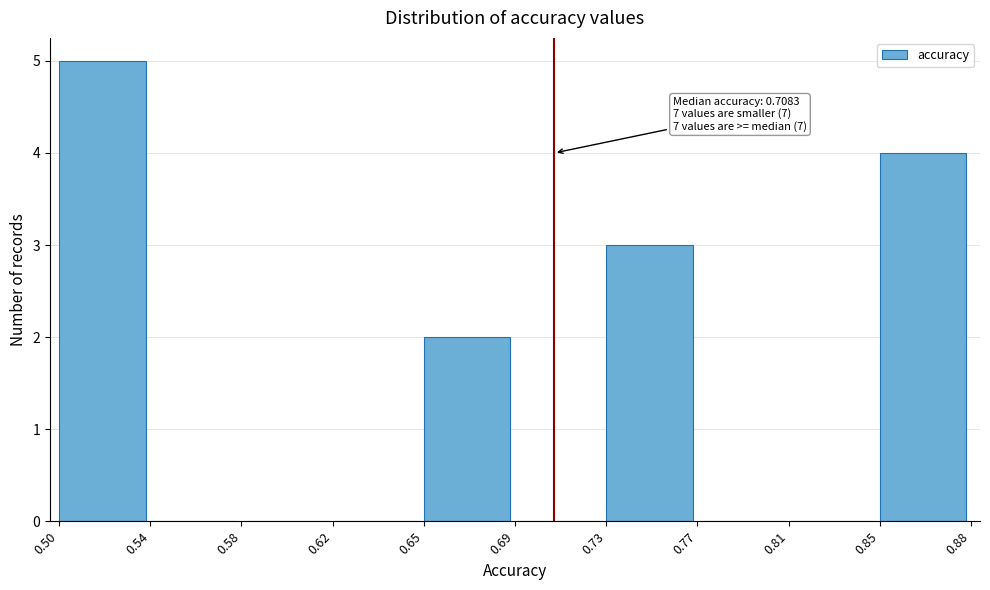

Reading right to left, list all the values displayed in this chart.

0.85=4	0.81=0	0.77=0	0.73=3	0.69=0	0.65=2	0.62=0	0.58=0	0.54=0	0.50=5